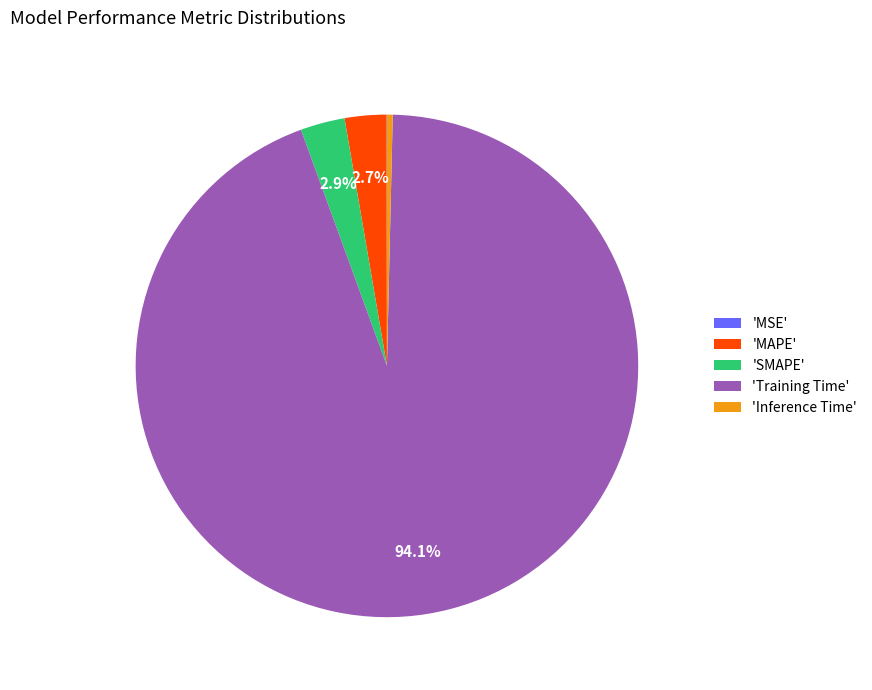

Combined, do 'Inference Time' and 'Training Time' account for over 50%?

Yes